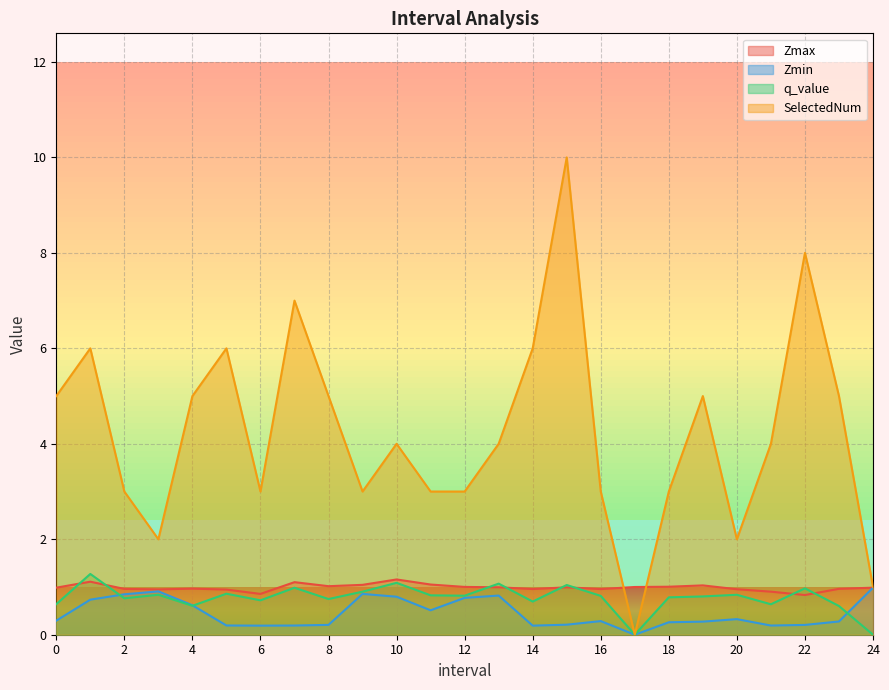

The Zmin series shows 0.2 at 22. True or false?

True